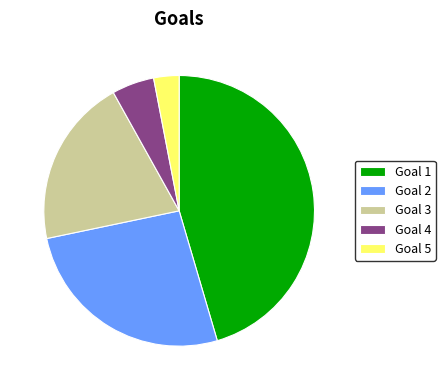

Rank the categories by value from highest to lowest.

Goal 1, Goal 2, Goal 3, Goal 4, Goal 5